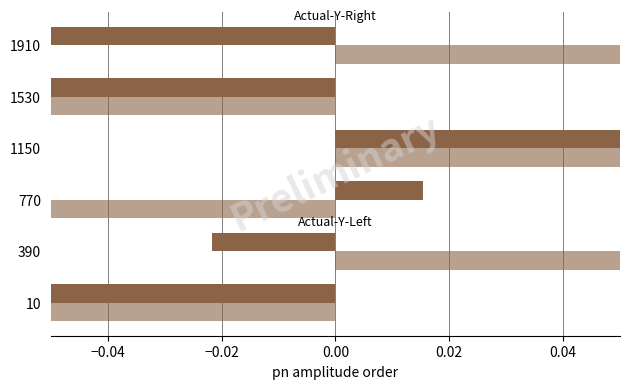

How many bars are there in each group?

2